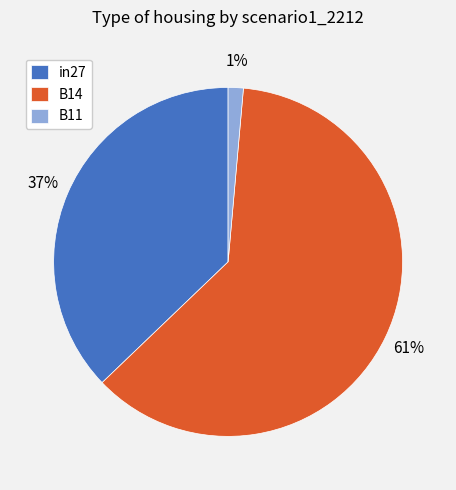

Which slice is the smallest?

B11